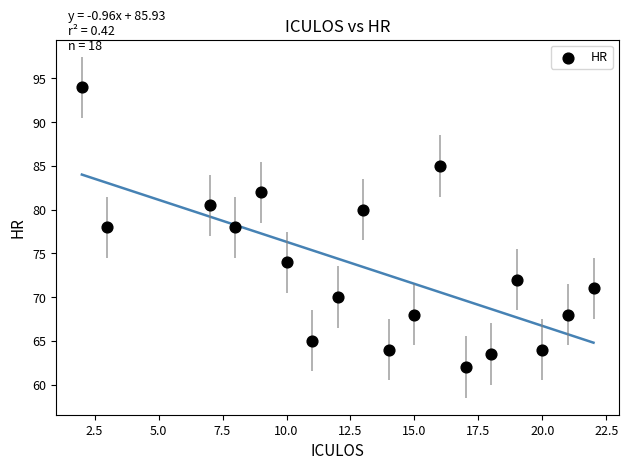

What is the range of X values (max minus min)?

20.0